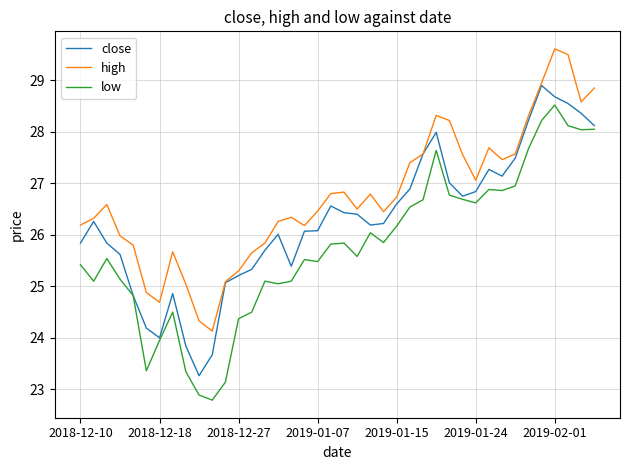

In low, how many points are higher than both neighbors (excluding endpoints)?

9